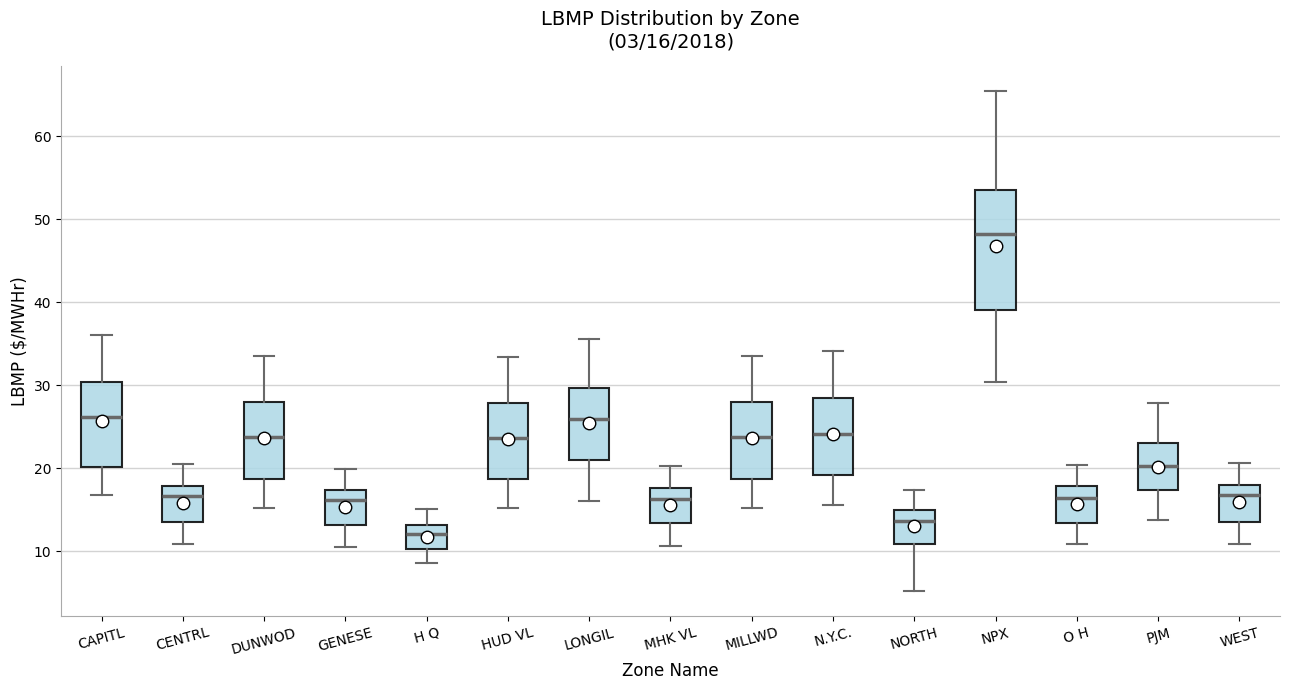

Which box has the lowest median line?

H Q